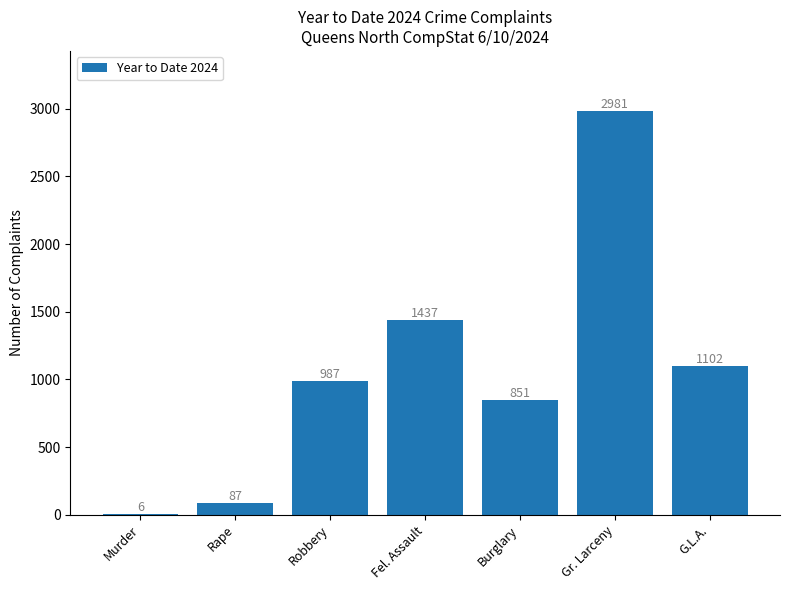

Where is the data nearest to the value 1493?

Fel. Assault